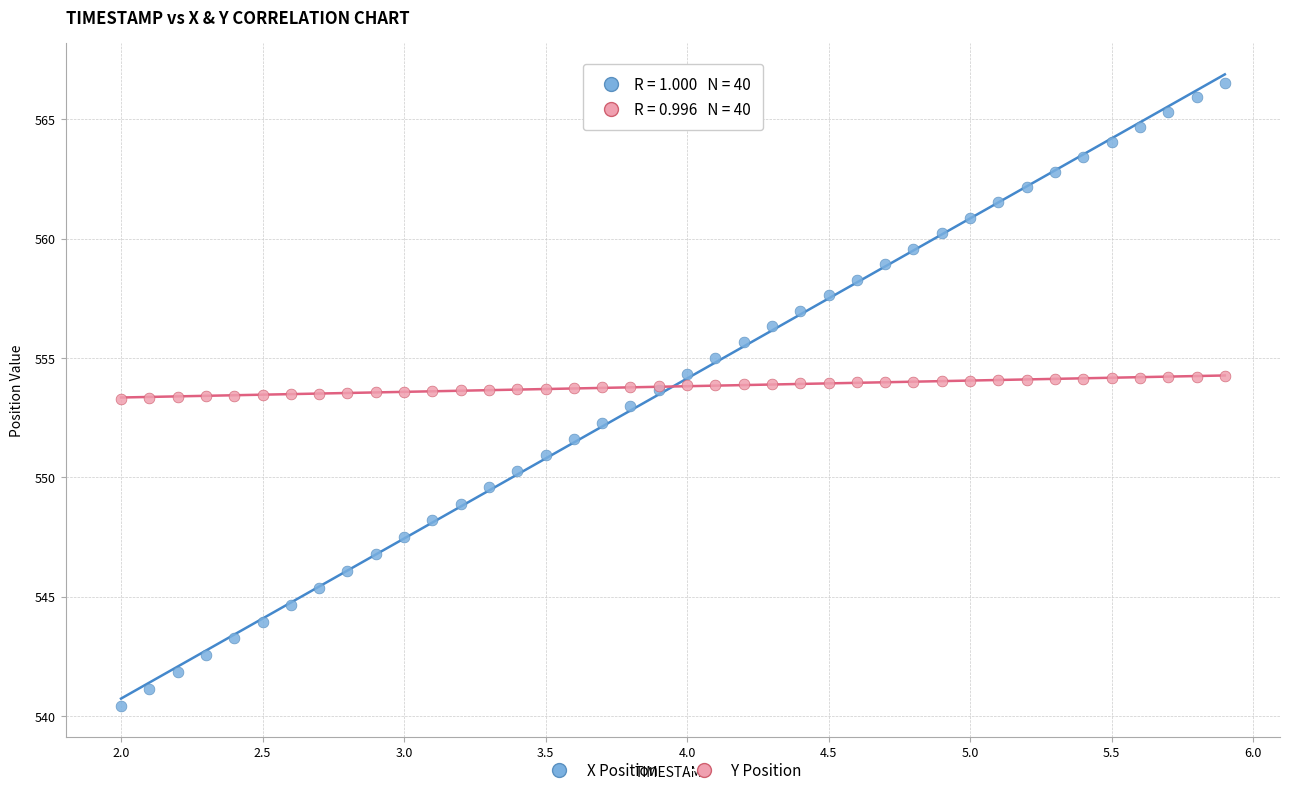

Which series has the largest Y range (max minus min)?

X Position